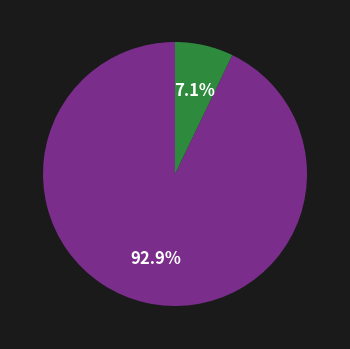

Does any single category account for the majority?

Yes